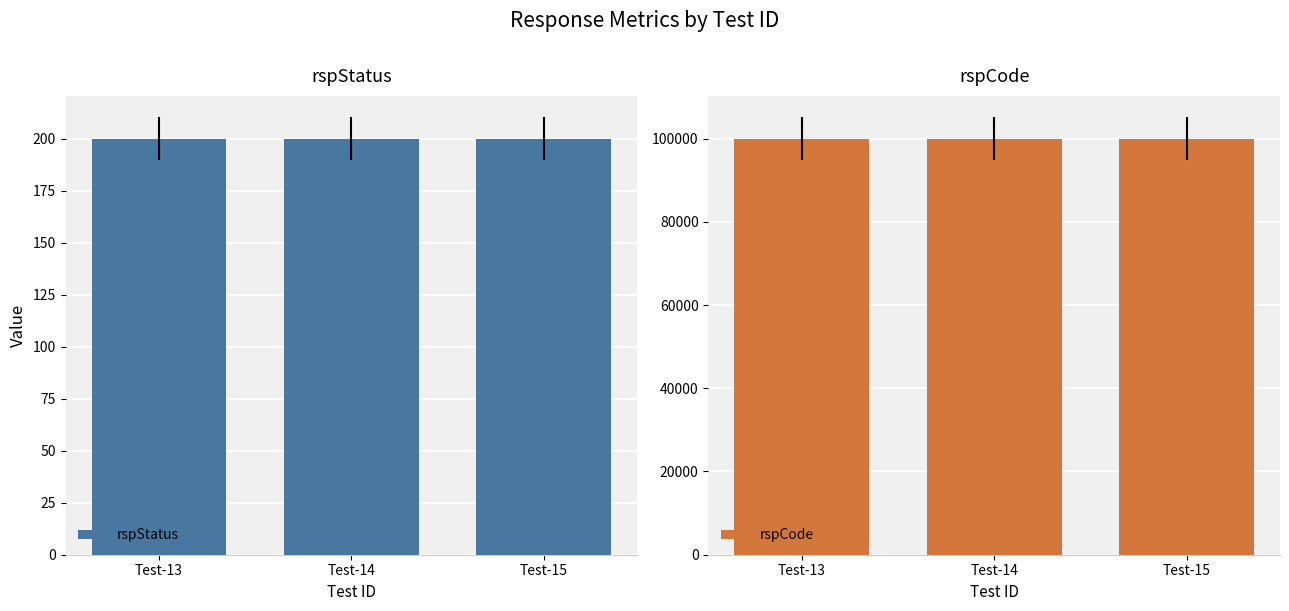

What is the sum of the rspStatus values at Test-15 and Test-13?

400